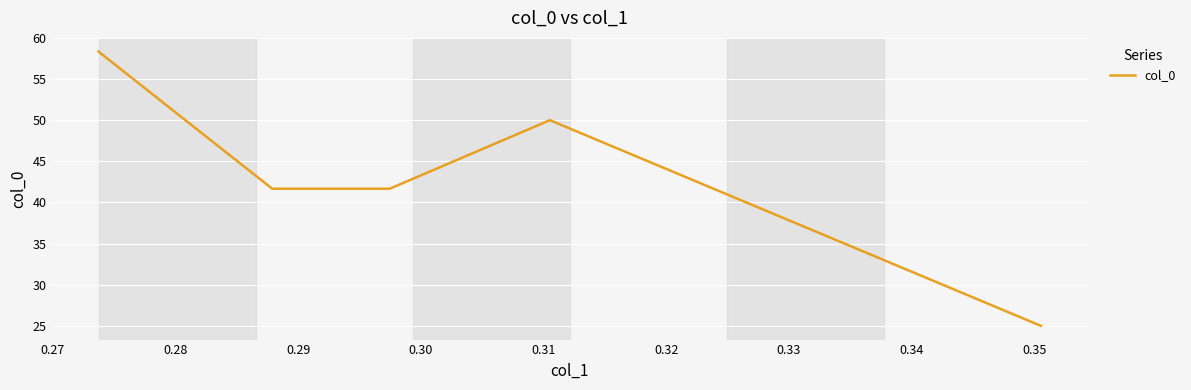

What is the average value?

43.3